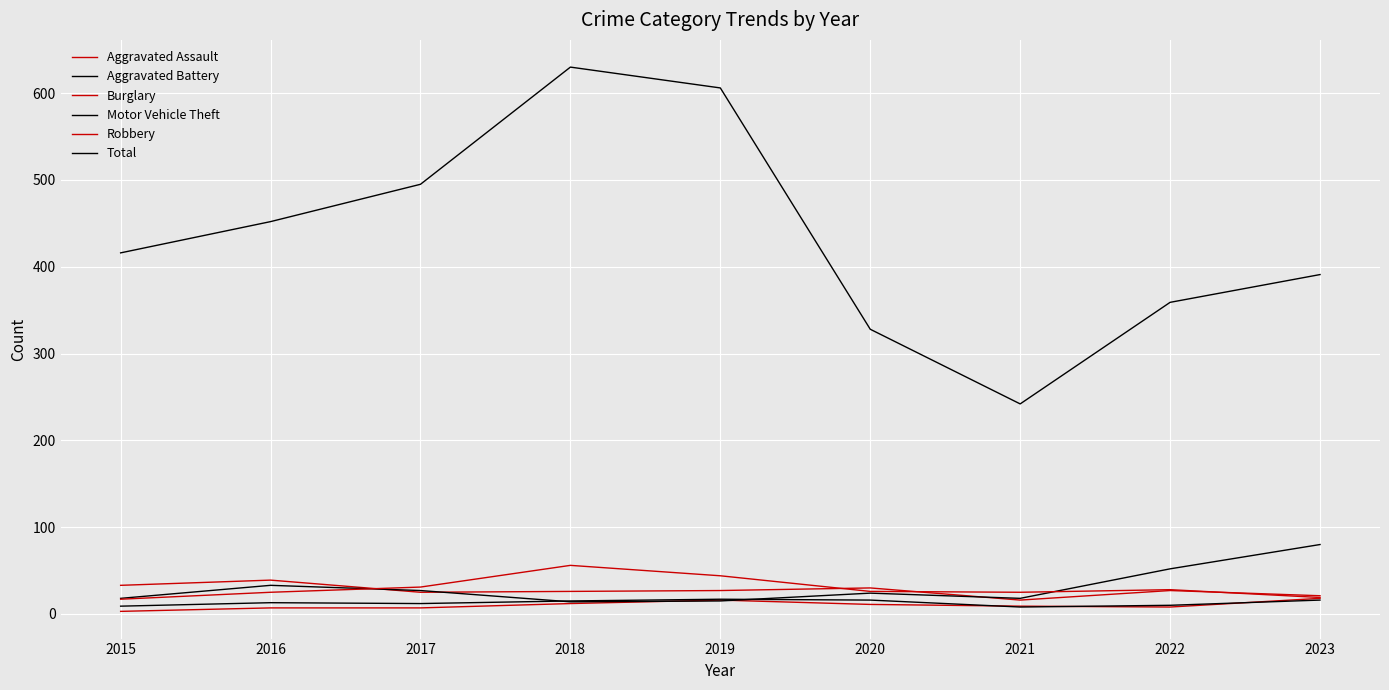

At which category is the sum across all series the highest?

2018